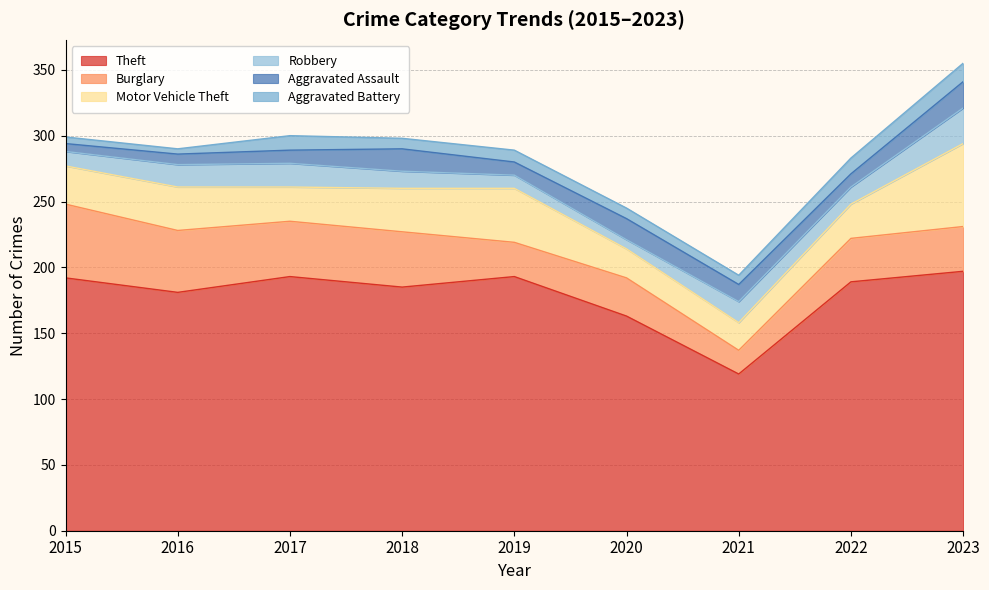

Rank the series by their maximum value, from highest to lowest.

Theft, Motor Vehicle Theft, Burglary, Robbery, Aggravated Assault, Aggravated Battery